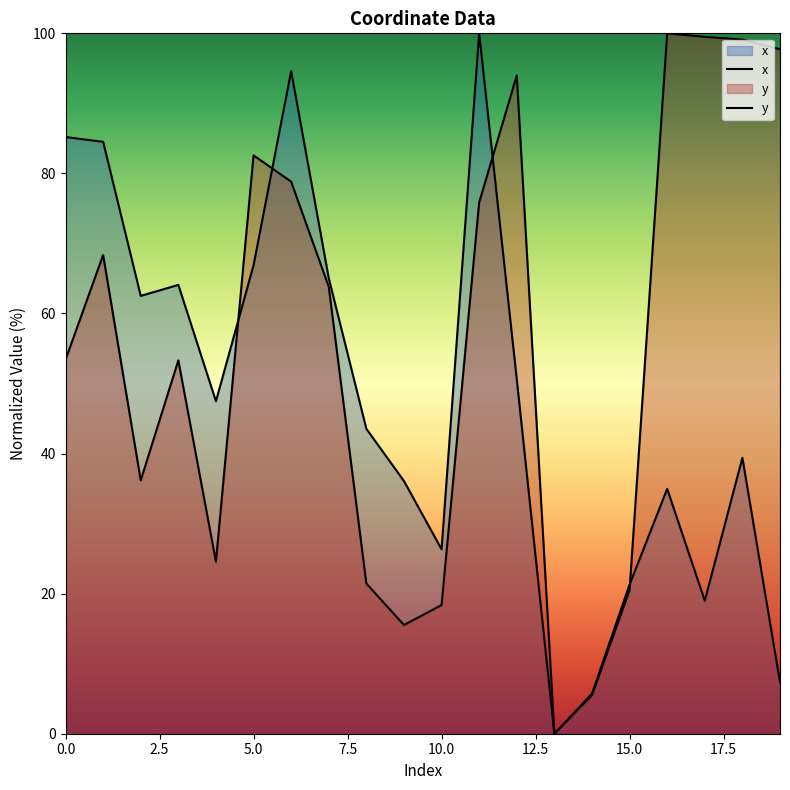

What are all the series names shown in the legend?

x, y